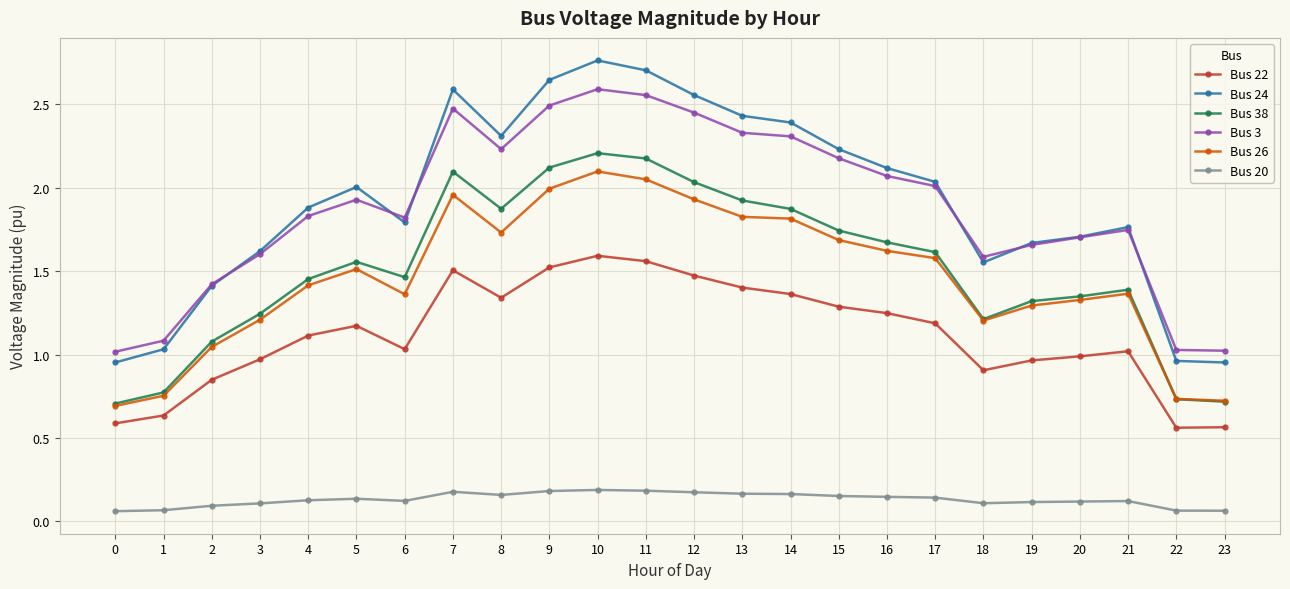

Where is Bus 38 nearest to the value 1?

2